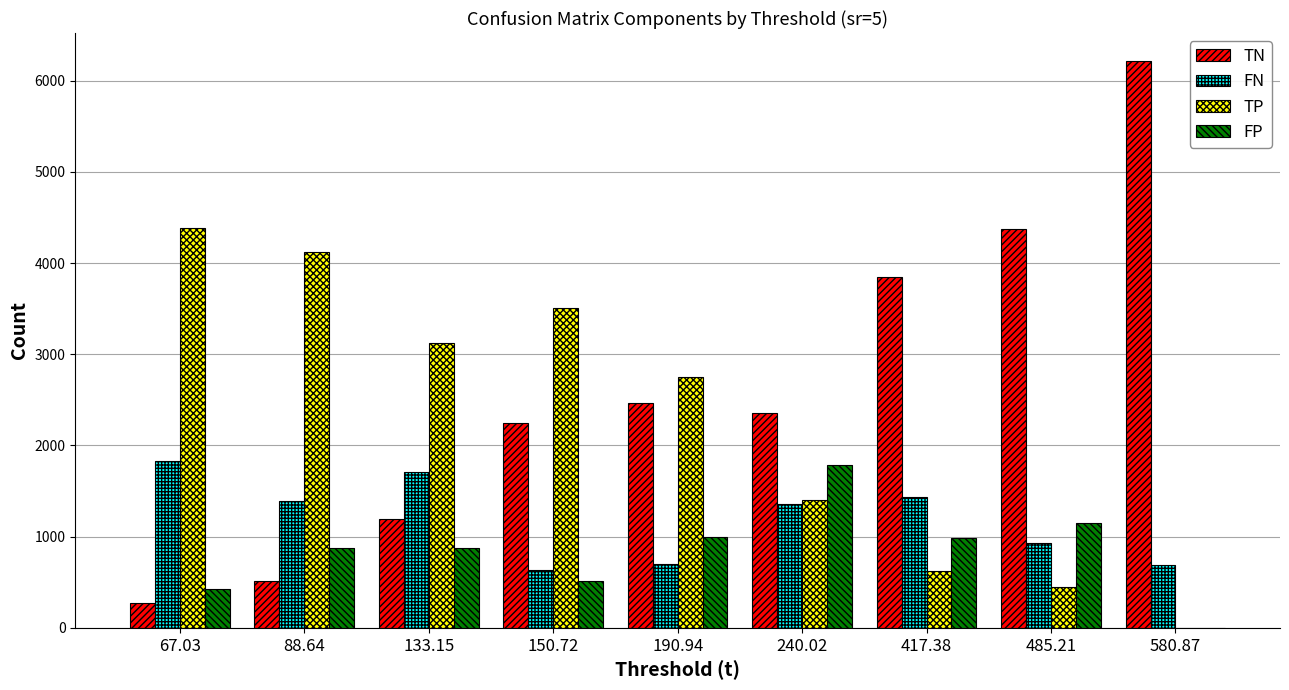

Which series has the largest total across all categories?

TN